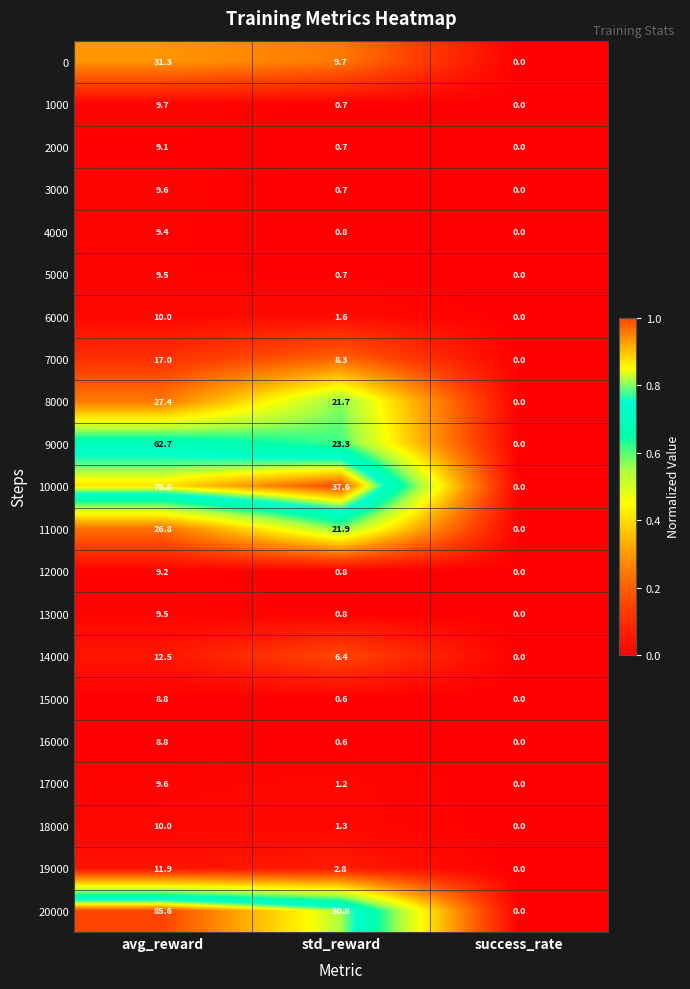

What is the greatest value displayed?

85.6